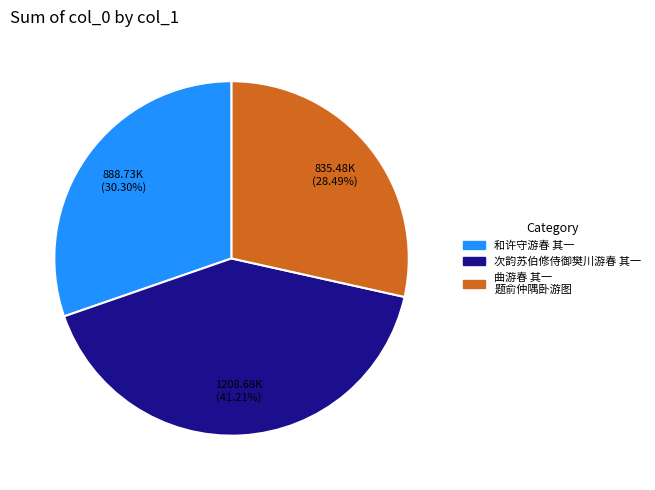

Approximately how many times larger is the value at 次韵苏伯修侍御樊川游春 其一 compared to 和许守游春 其一?

1.4